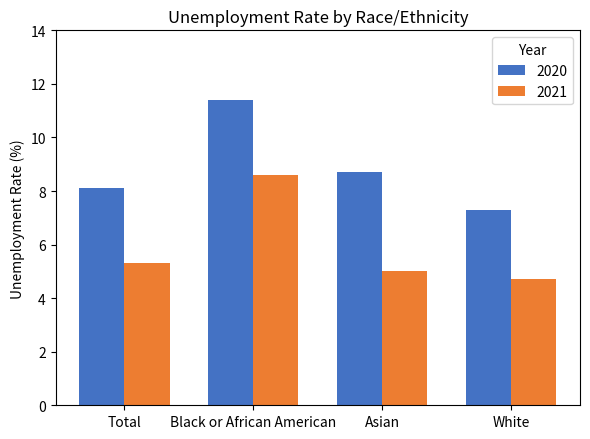

Does the chart contain stacked bars?

No